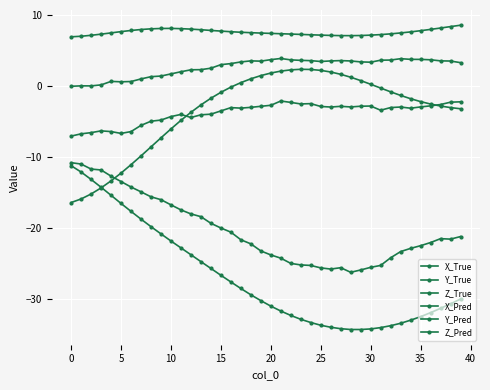

Which series has the largest total across all categories?

Y_True